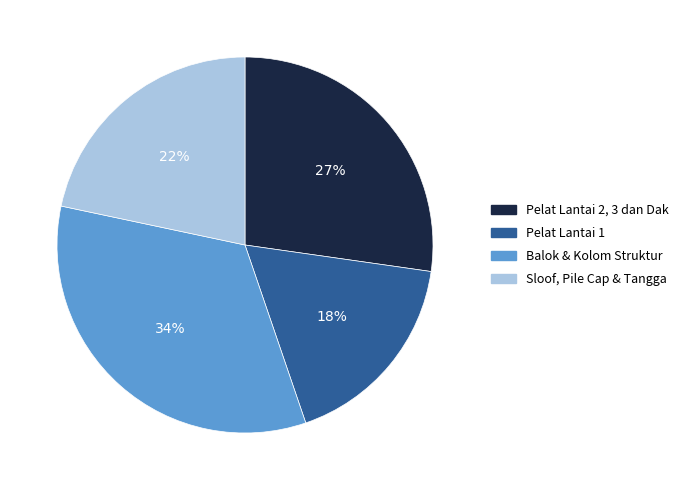

Does Balok & Kolom Struktur represent more than half of the total?

No